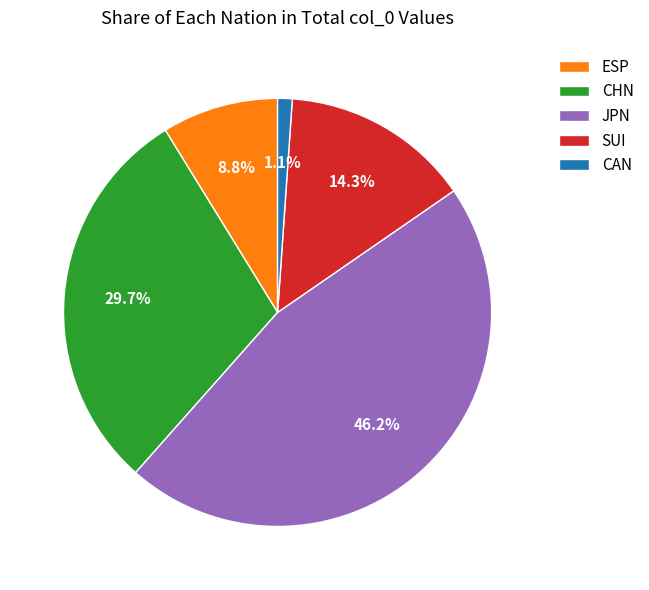

Does any single category account for the majority?

No